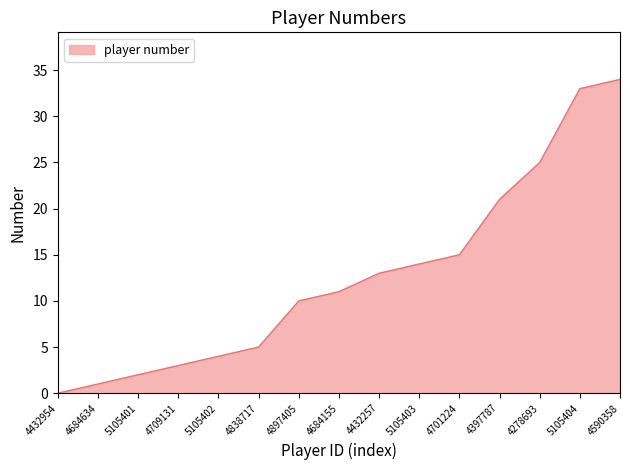

How many values are above zero?

14